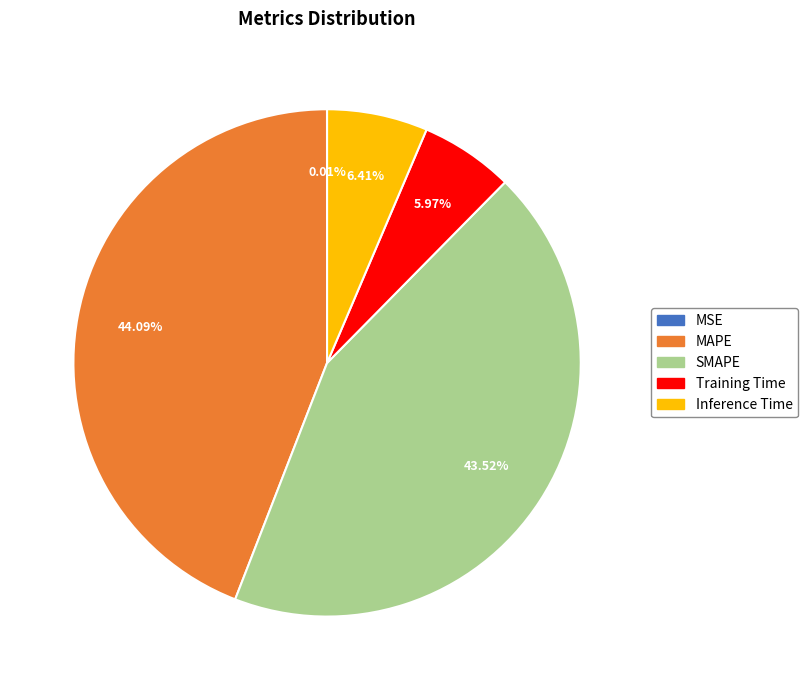

Is it true that SMAPE is 44% of the pie?

True